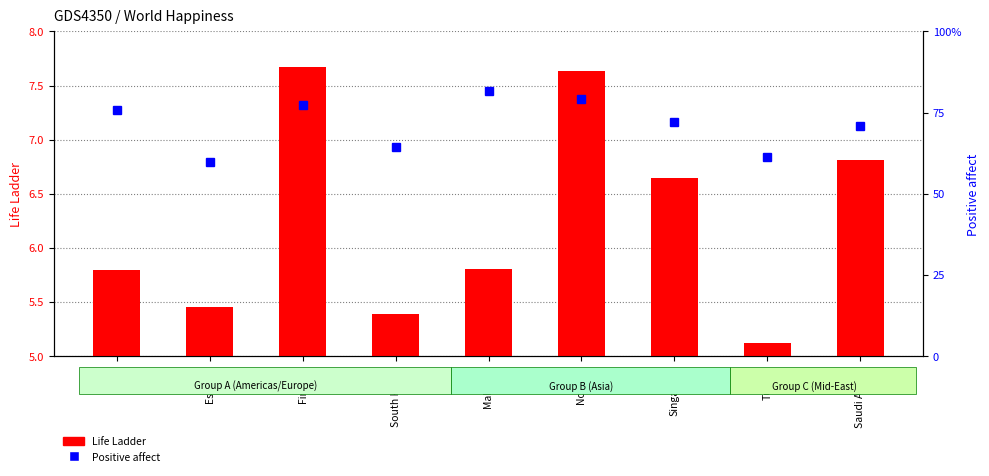

At which label does Life Ladder reach its minimum?

Turkey